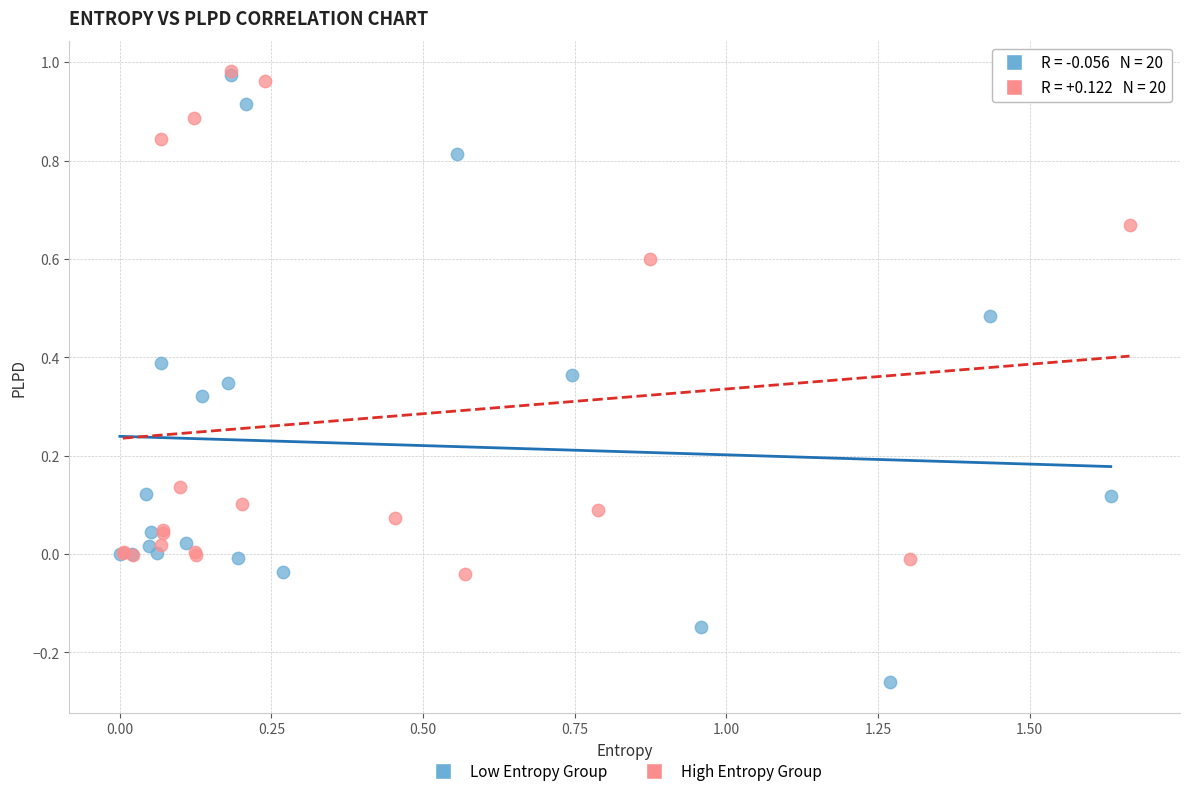

Which series has the widest spread of Y values?

Low Entropy Group